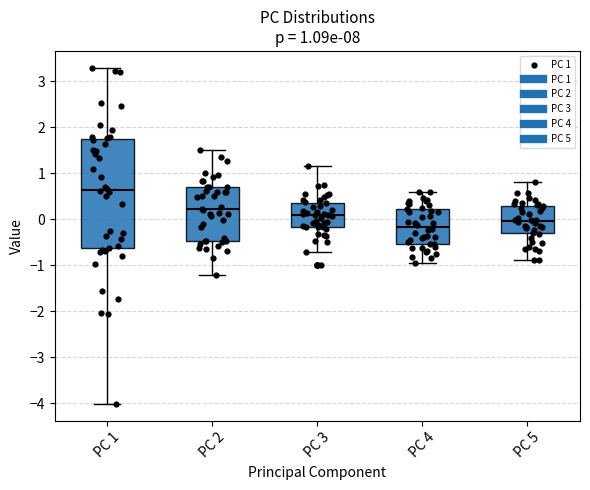

Which box has the highest median line?

PC 1